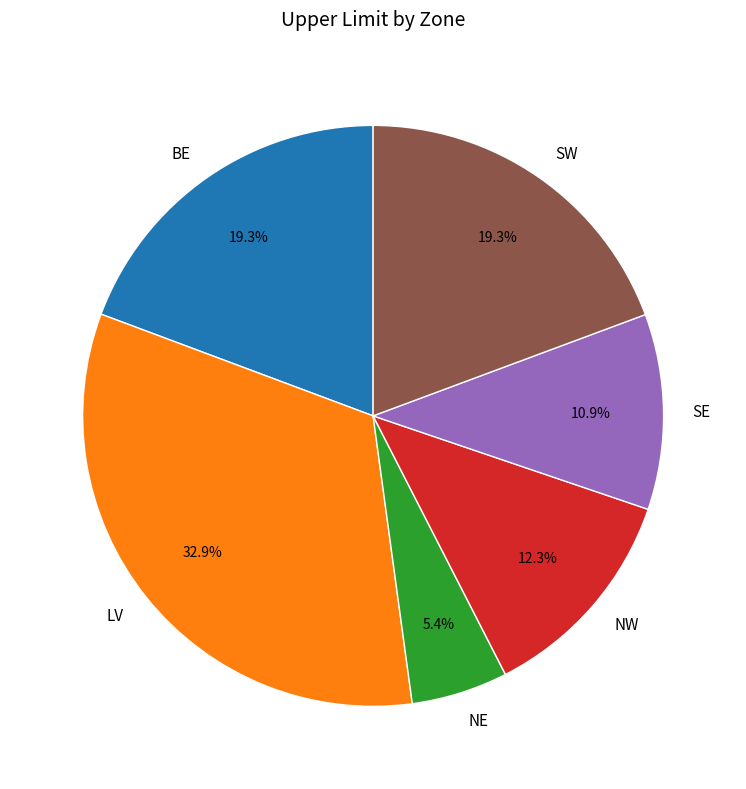

Do BE and NE together represent more than half of the pie?

No